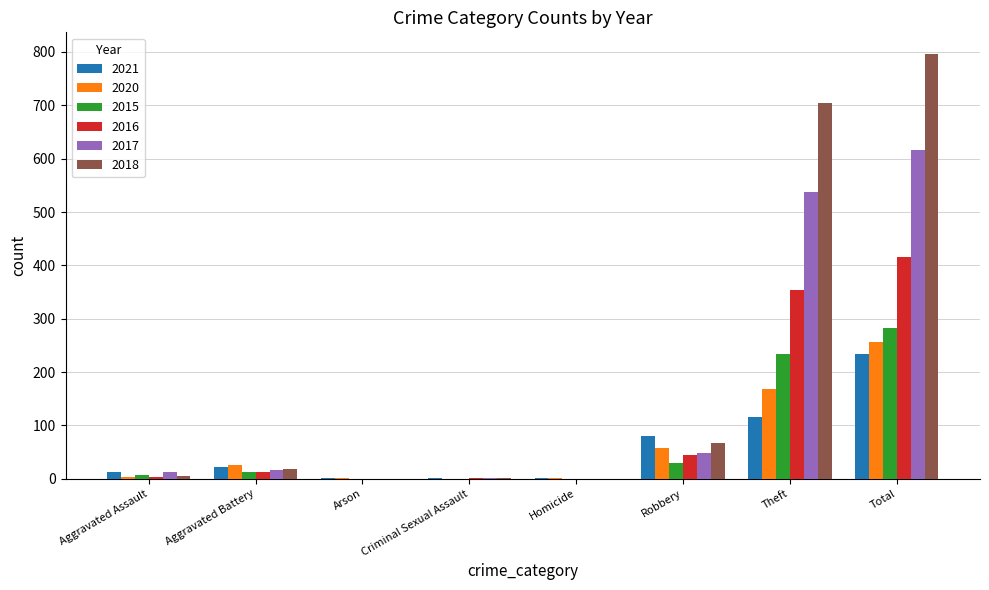

At which category is the sum across all series the highest?

Total